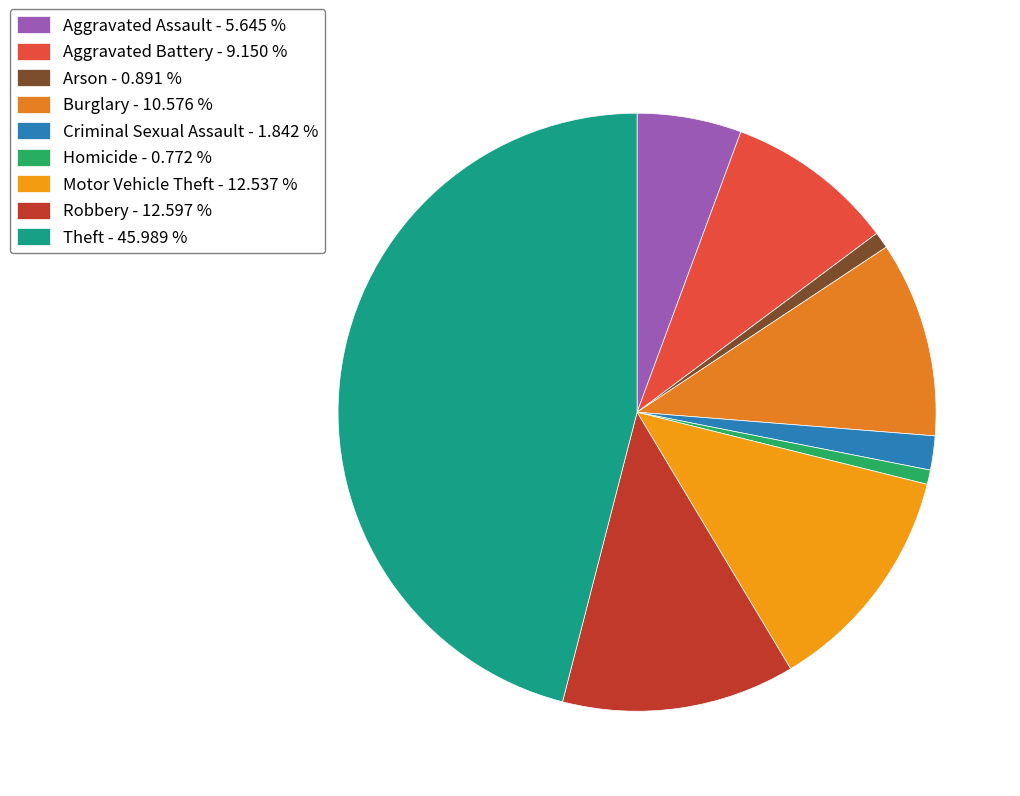

Does any single category account for the majority?

No